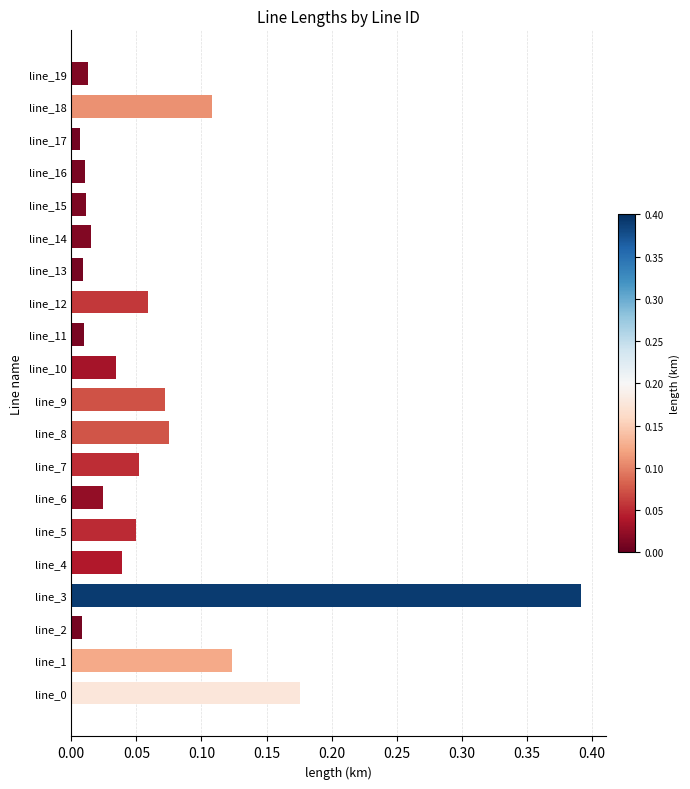

Is it true that the value at line_1 is 0.2?

False